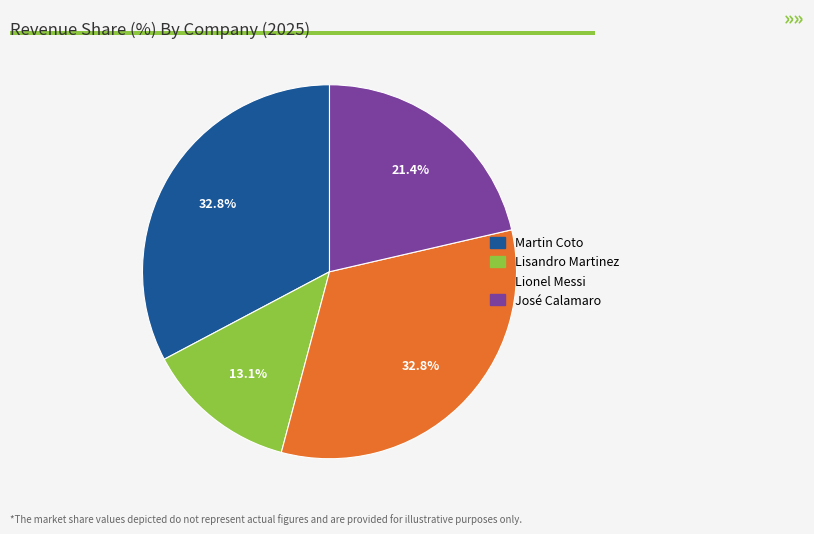

Between Lionel Messi and José Calamaro, which is larger?

Lionel Messi